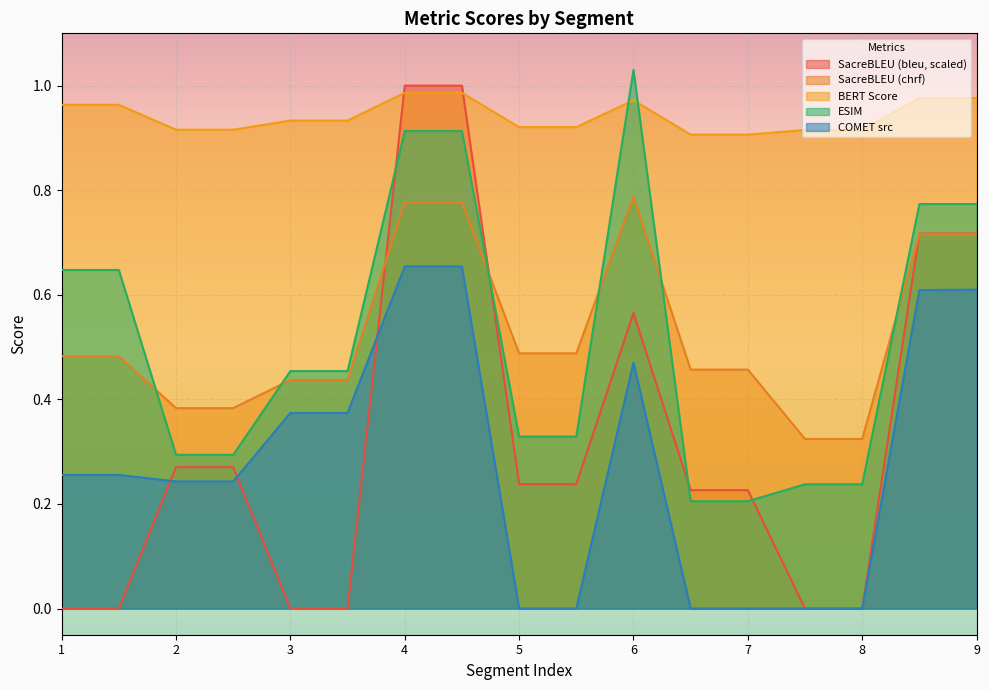

In metric_COMET_src, how many points are lower than both neighbors (excluding endpoints)?

1